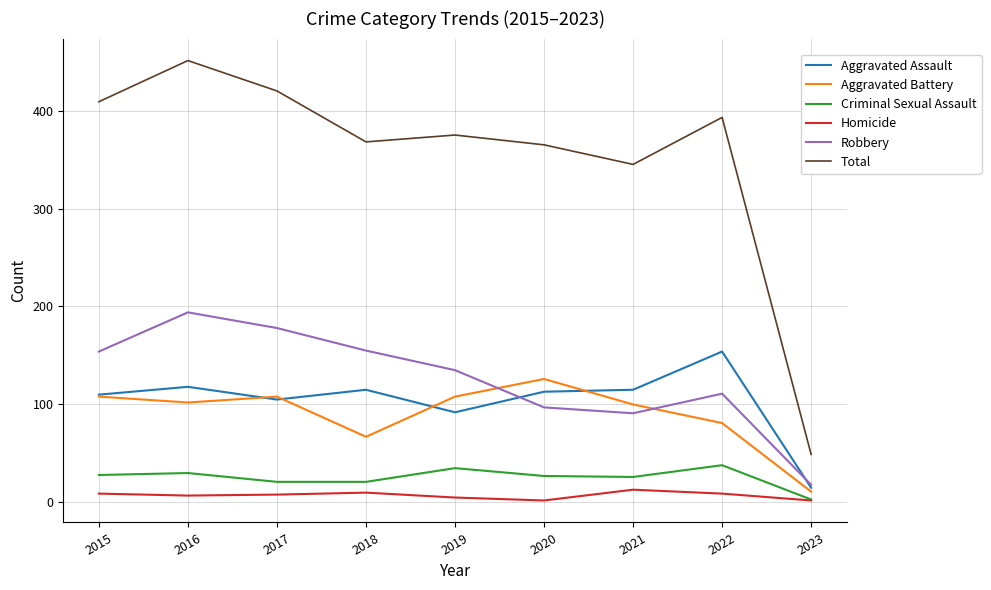

True or false: Criminal Sexual Assault and Aggravated Assault intersect in this chart.

False